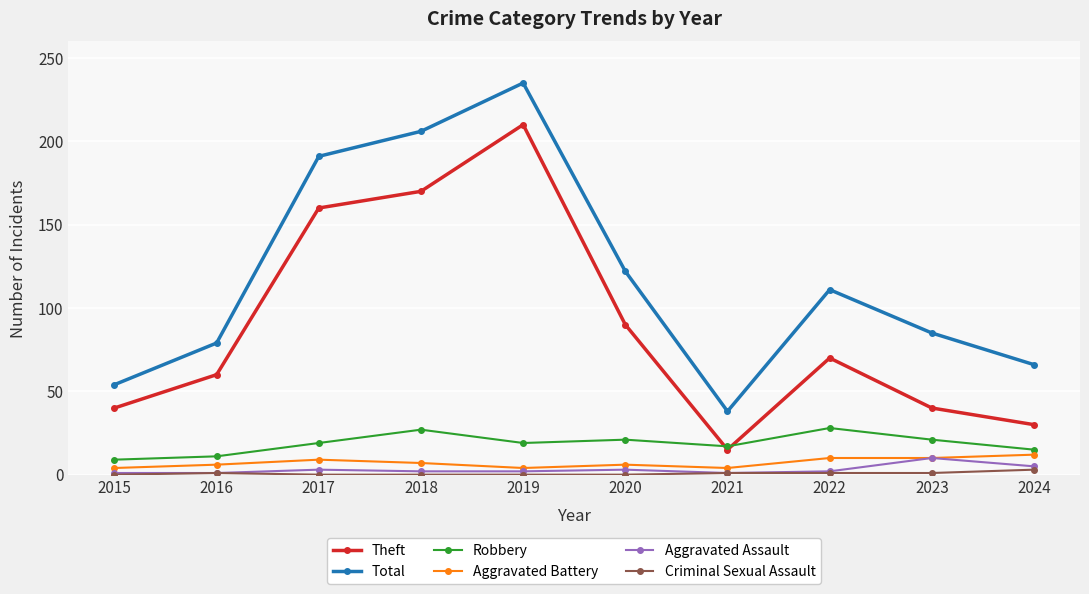

How many Aggravated Battery values are between 4 and 10?

9